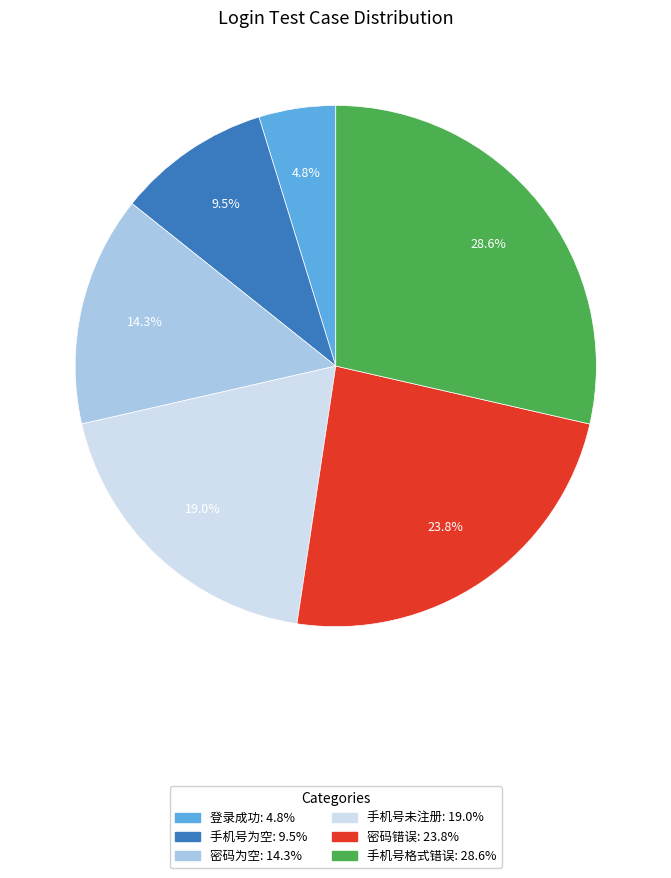

Does 密码错误 represent more than half of the total?

No